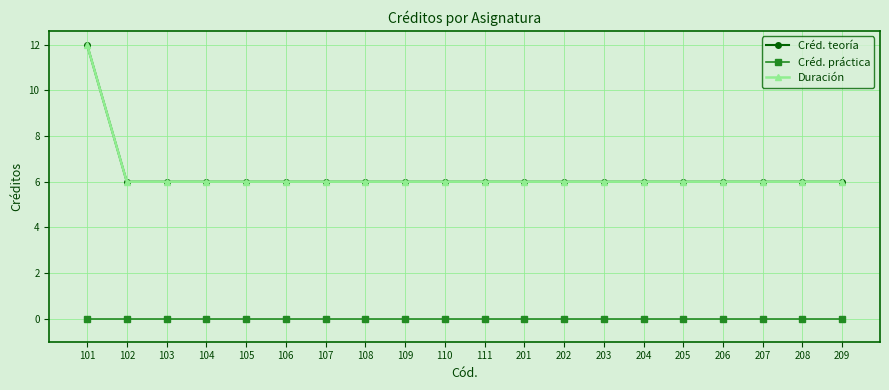

Where is Créd. teoría nearest to the value 9?

101